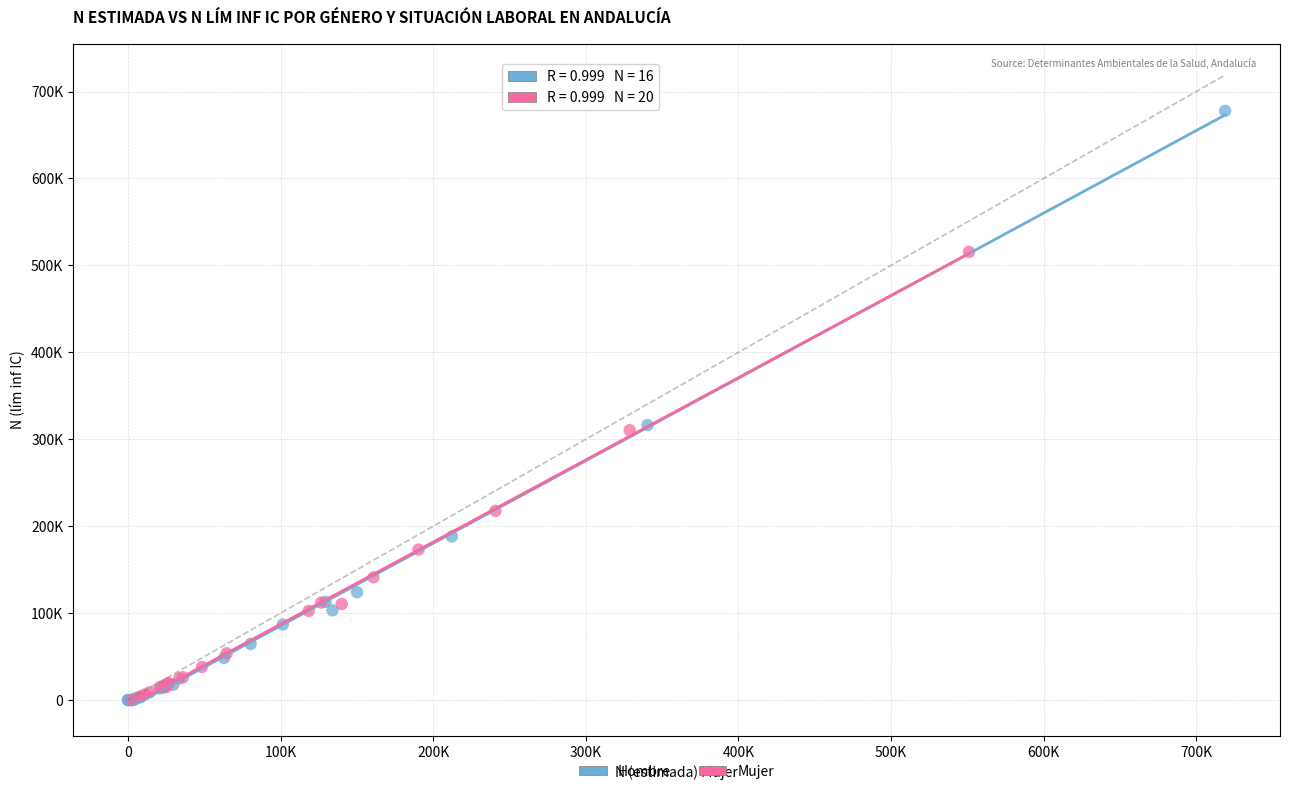

Which series reaches the maximum Y coordinate?

Hombre